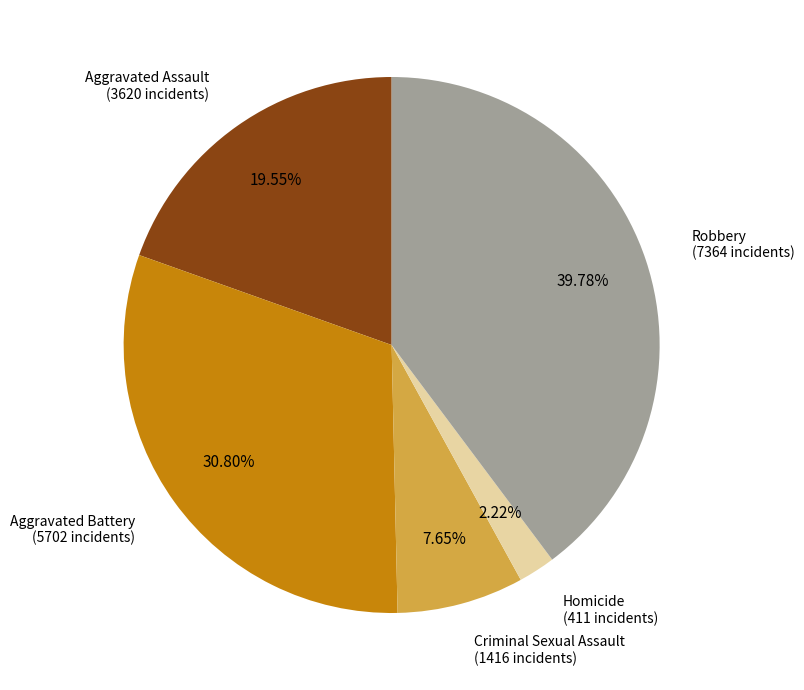

Is there a majority slice in this chart?

No